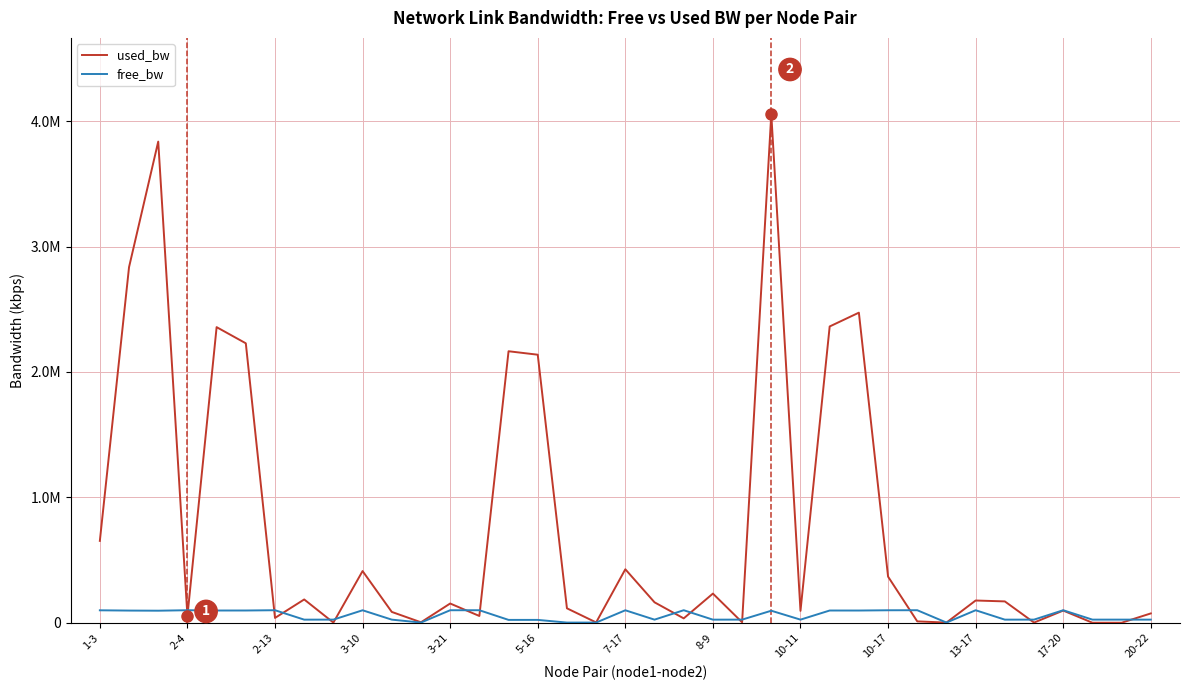

What are all the series names shown in the legend?

used_bw, free_bw